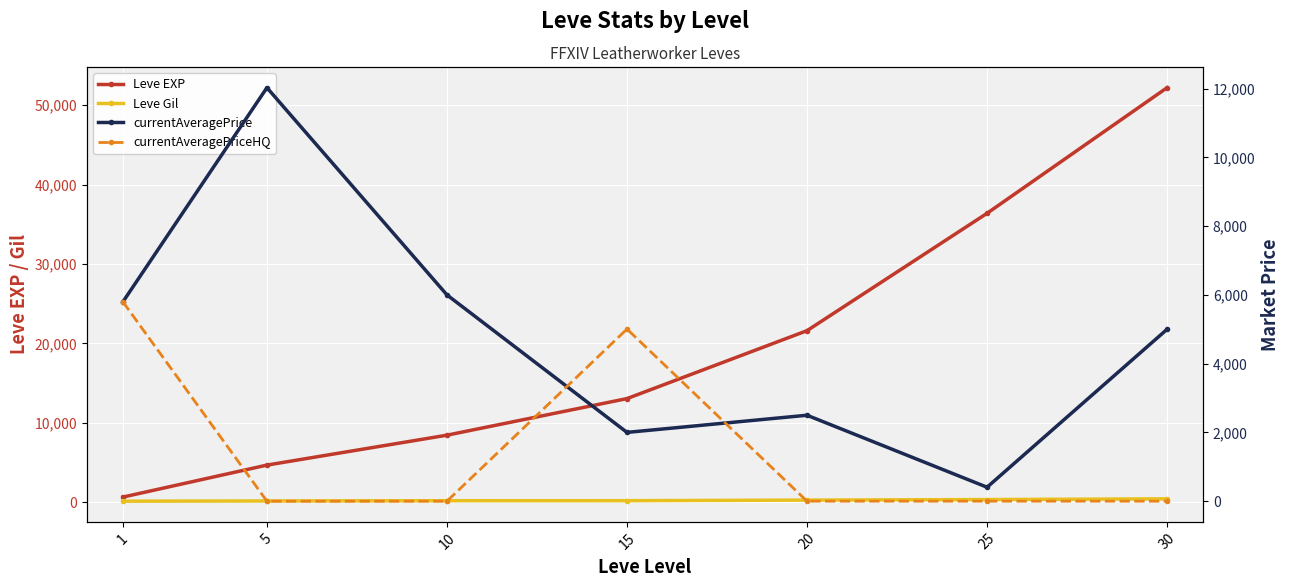

What is the difference between the currentAveragePriceHQ values at 1 and 20?

5799